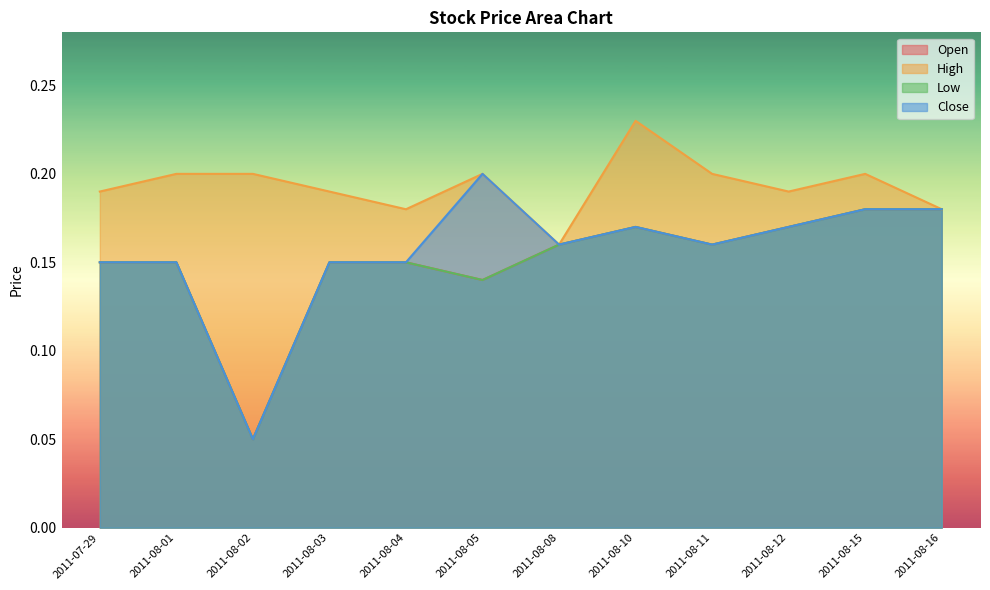

Which label corresponds to the smallest value in the chart?

2011-08-02